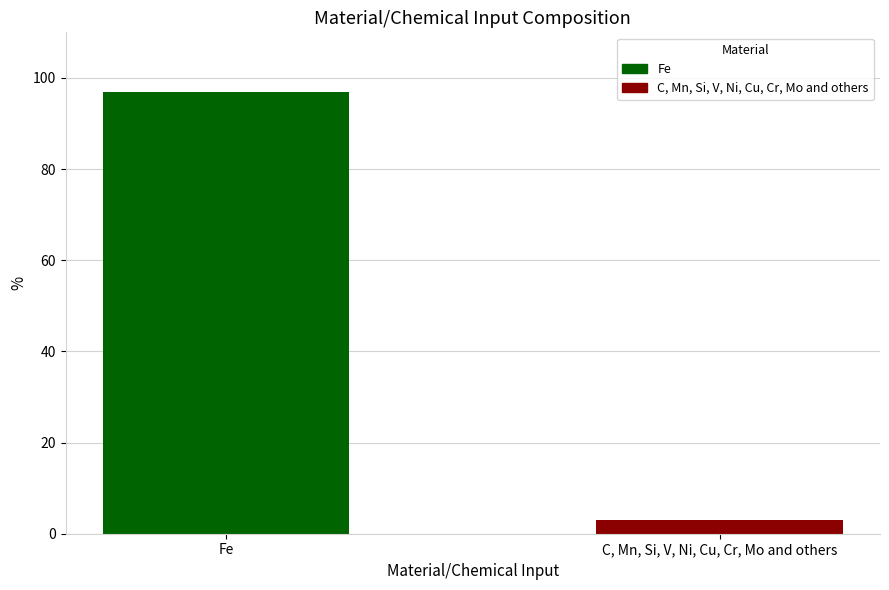

What is the greatest value displayed?

97